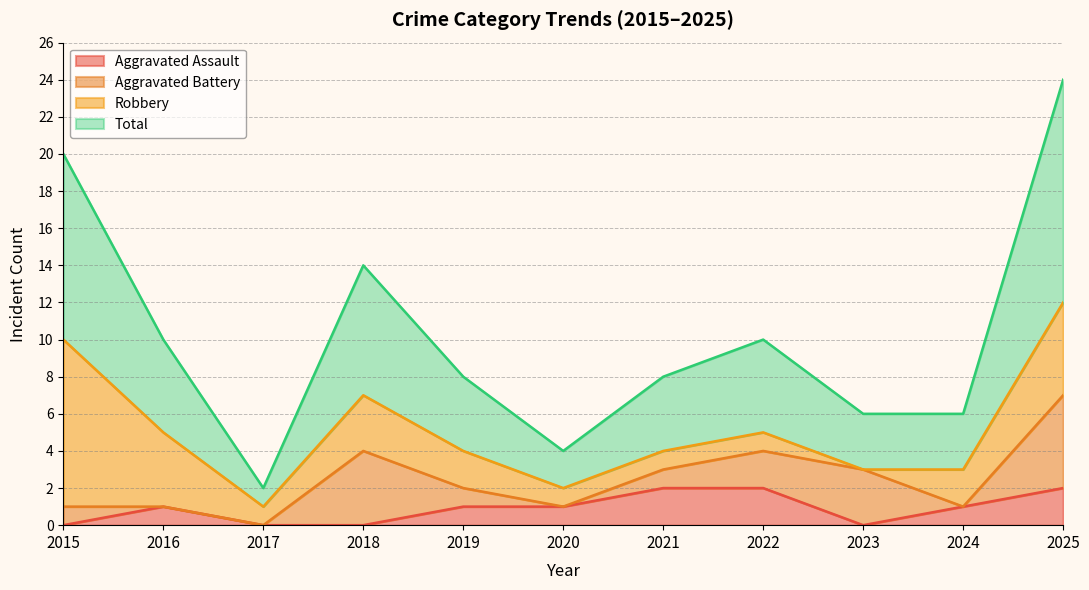

How many interior local valleys does the Aggravated Assault series have?

1